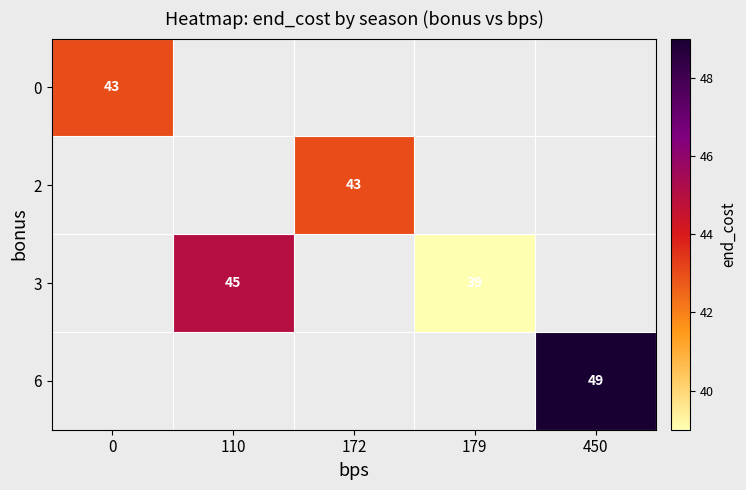

The value of 3 at 110 is 45. True or false?

True